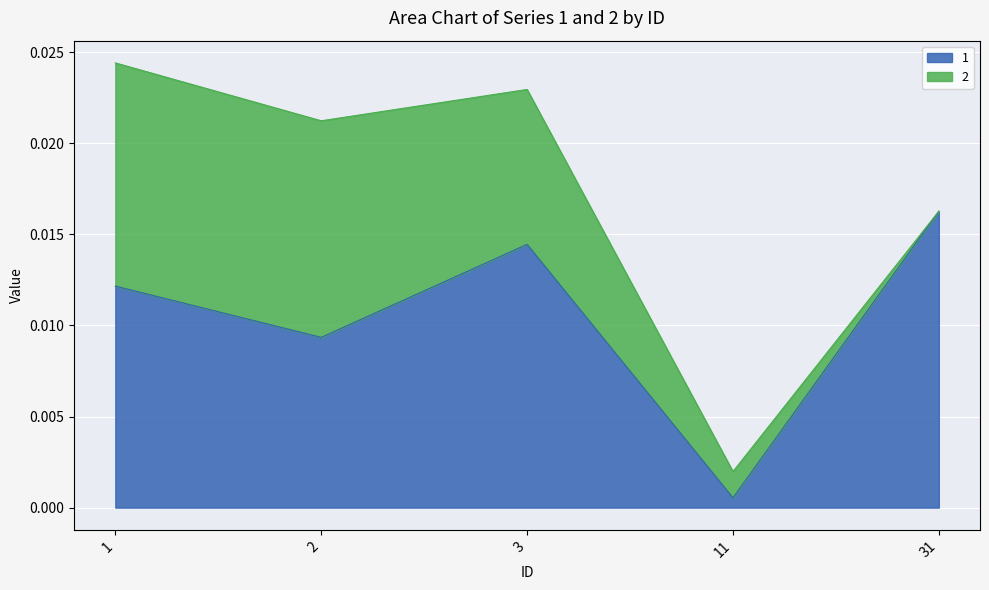

The value at 1 is 0.0. True or false?

True